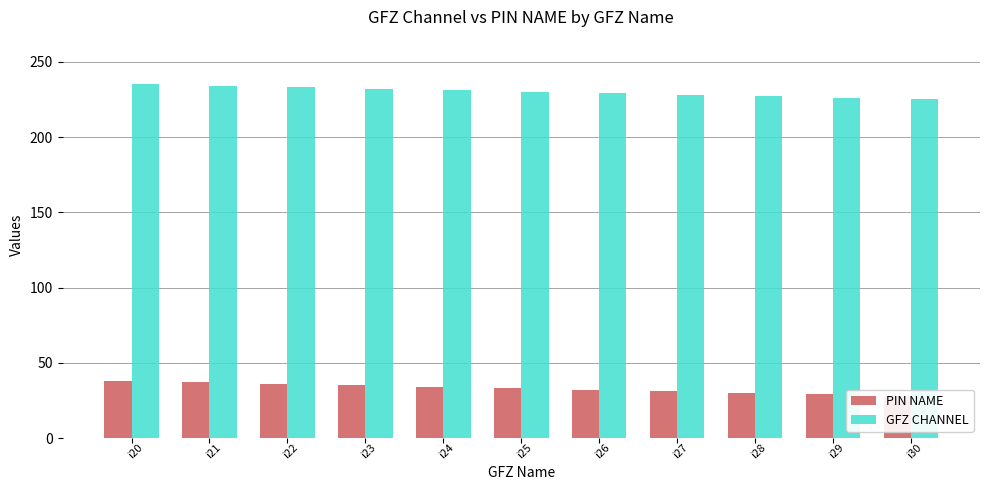

What is the value of the PIN NAME bar at the 4th from the left?

35